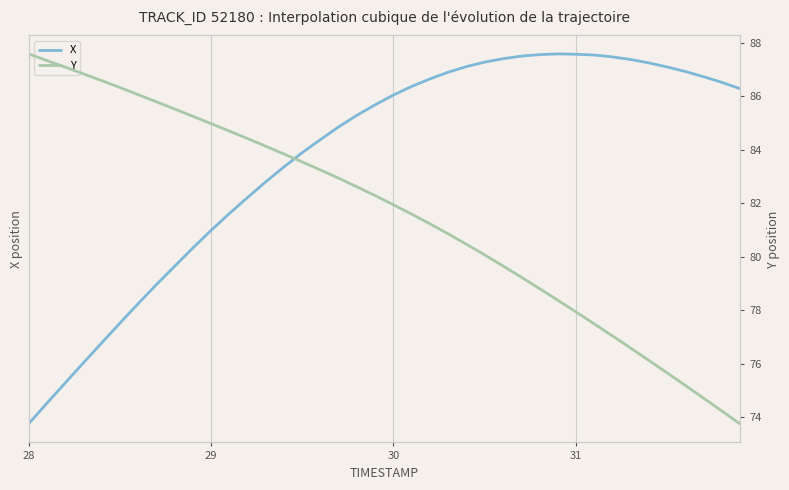

What is the value of the X point at the 4th from the left?

1435.8